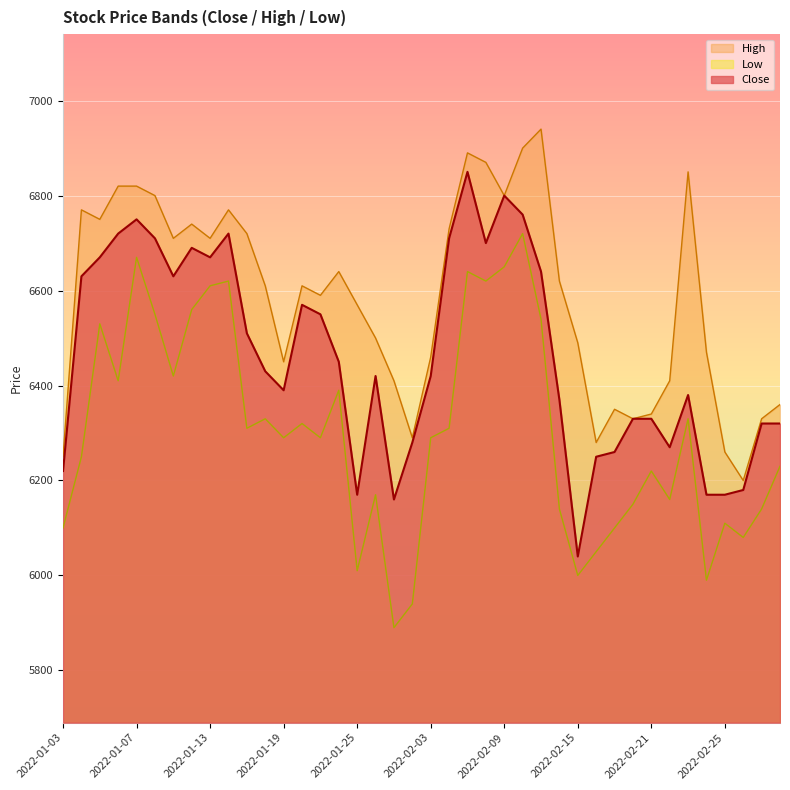

What is the average value of the Close series?

6465